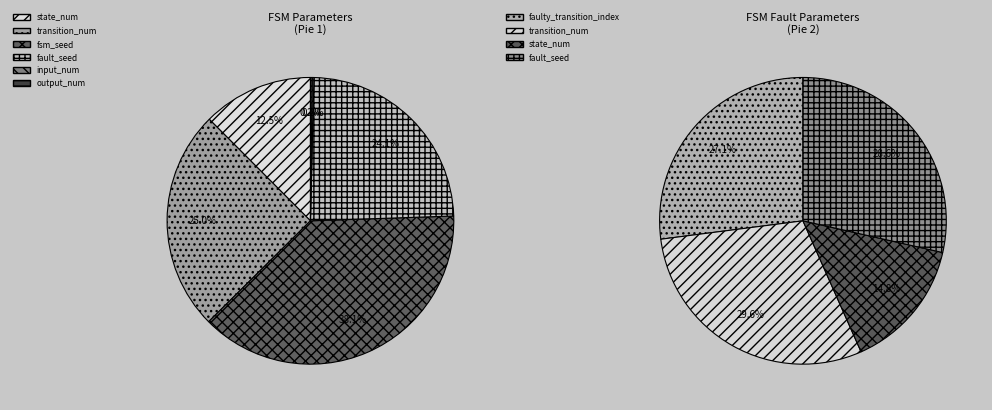

Does any single category account for the majority?

No